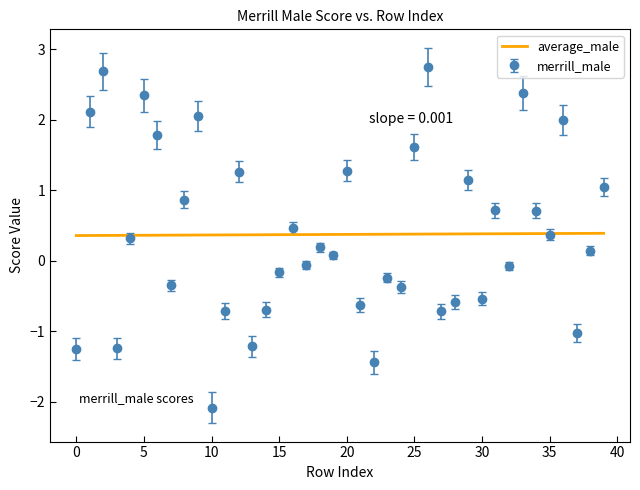

What is the maximum value shown in the chart?

2.7